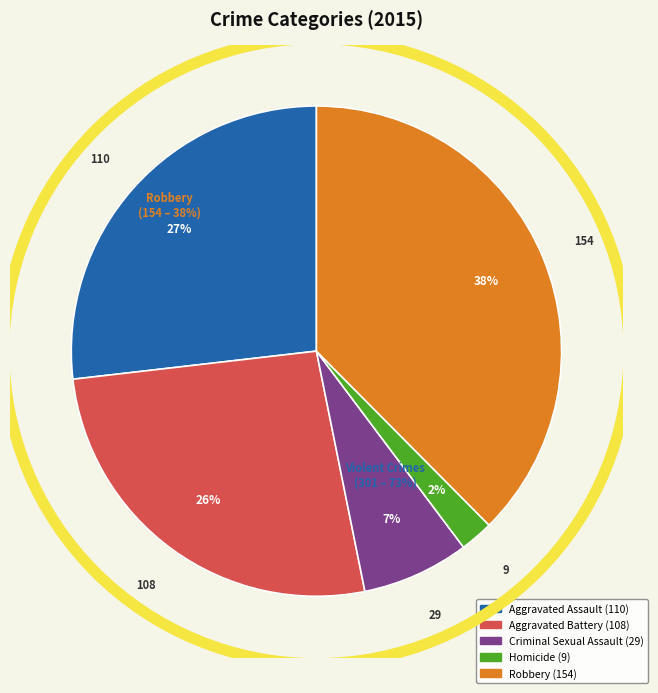

To the nearest percent, what is the average slice percentage?

20%